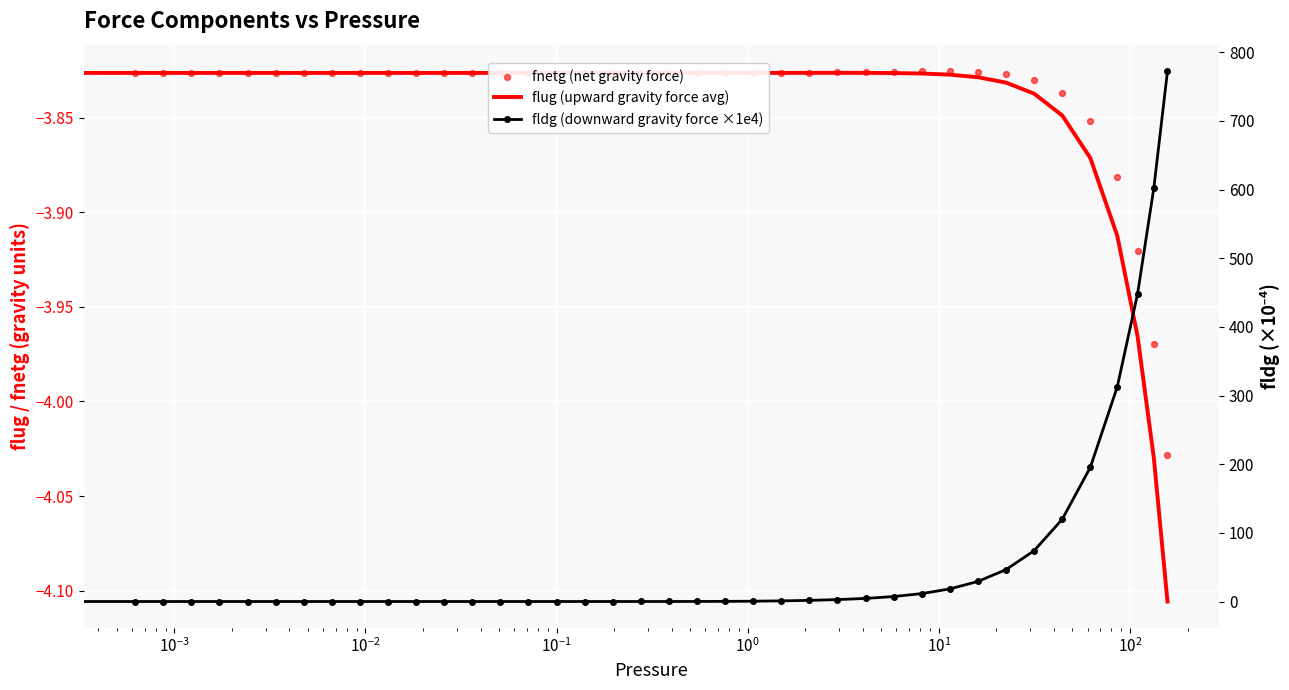

What is the total value across all series at $\mathdefault{10^{-2}}$?

-7.7